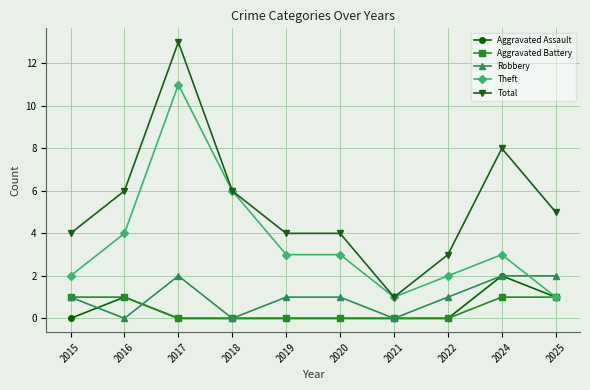

Is the value of Aggravated Battery at 2016 greater than the value of Theft at 2015?

No